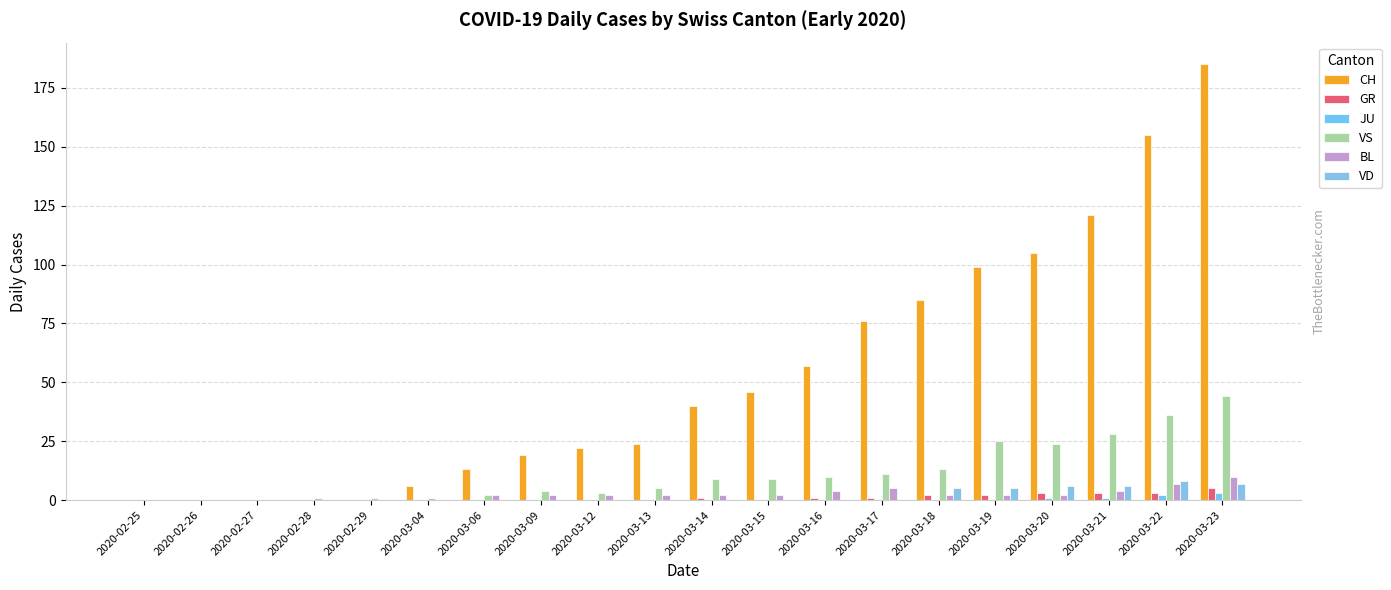

What is the label of the 8th bar from the right?

2020-03-16